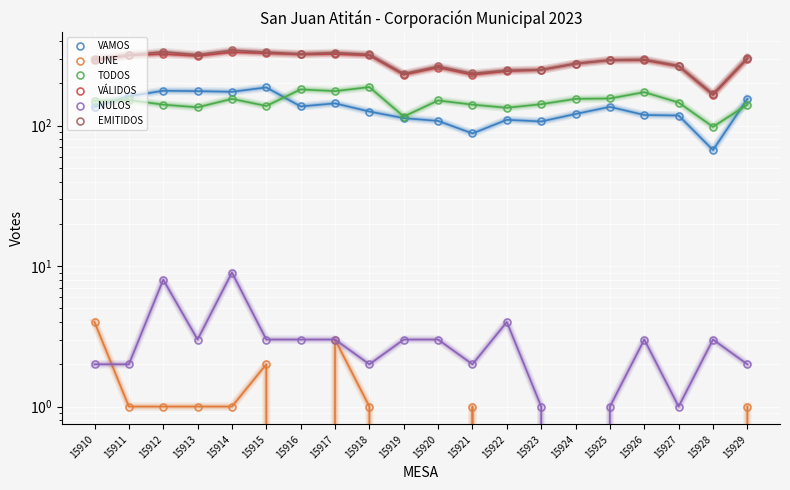

At which label is VÁLIDOS closest to 249?

15923